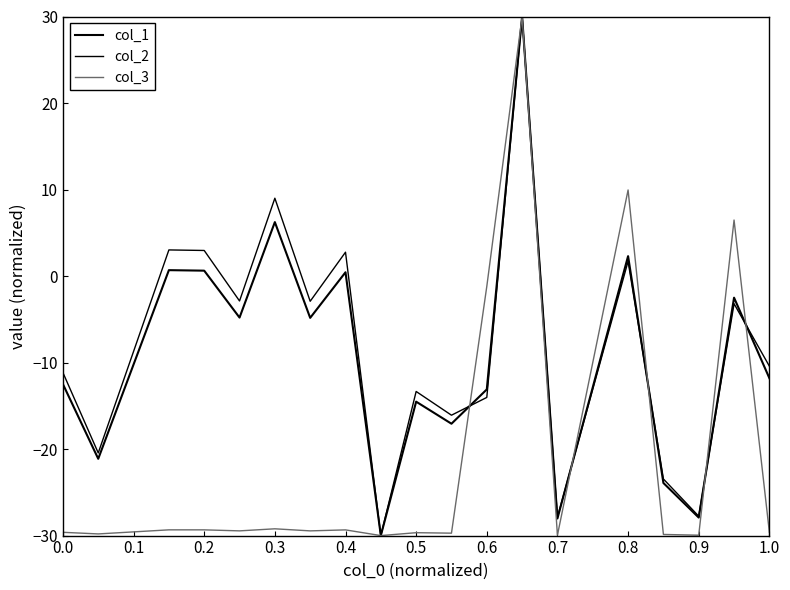

Where does the col_1 series first go above -11?

0.1